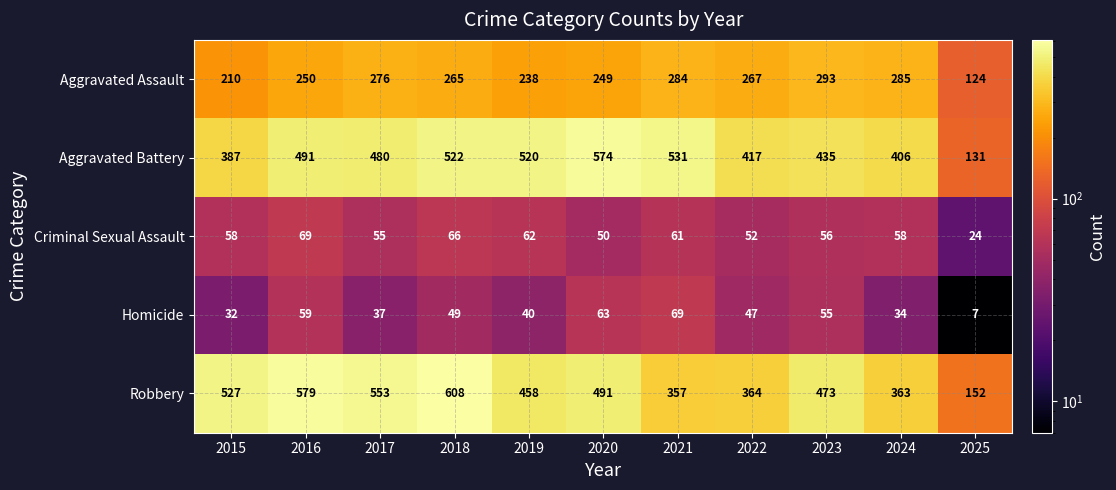

Which series has the widest spread of values?

Robbery